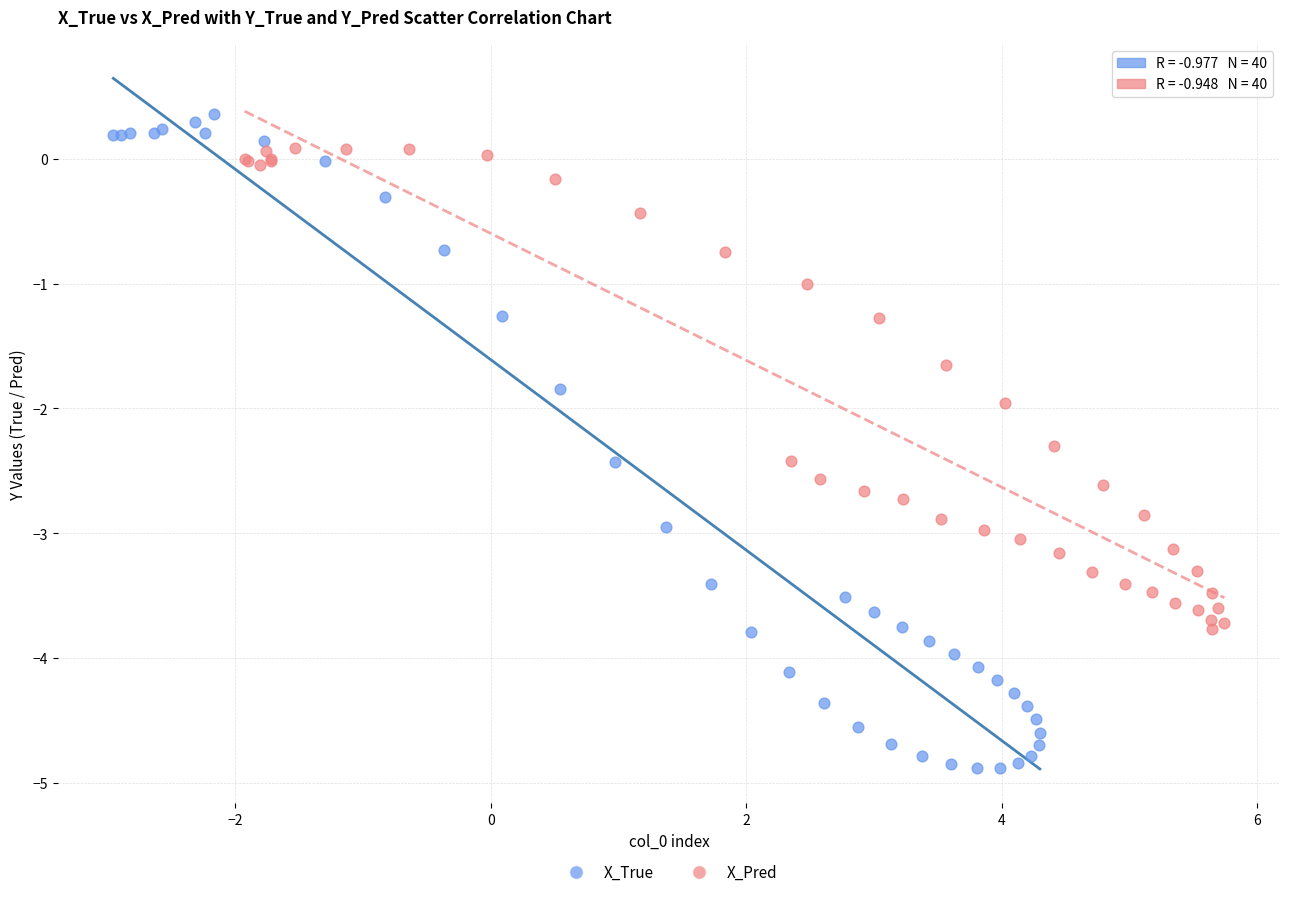

Which series contains the lowest Y value?

X_True